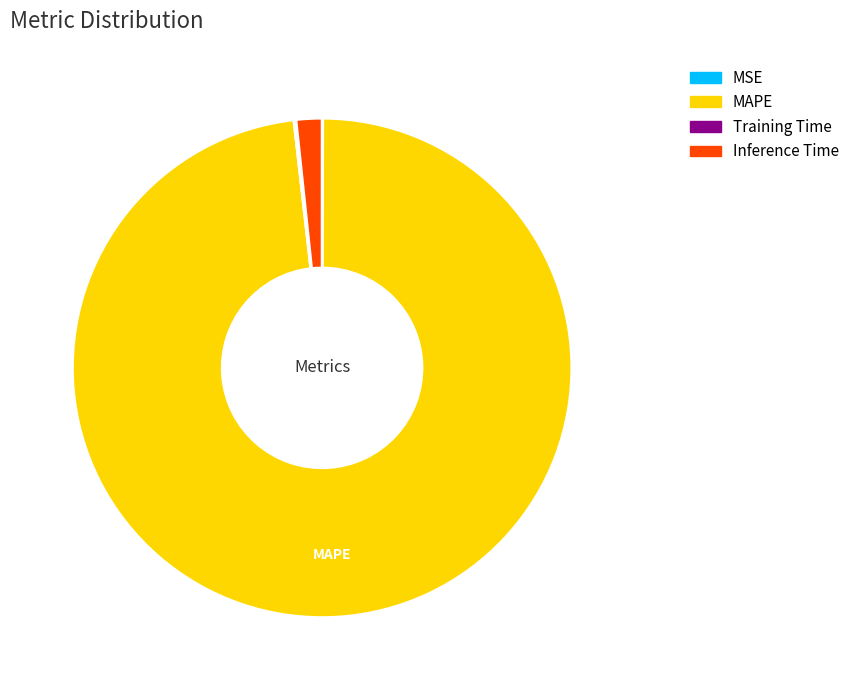

Is there any slice that represents more than half of the pie?

Yes